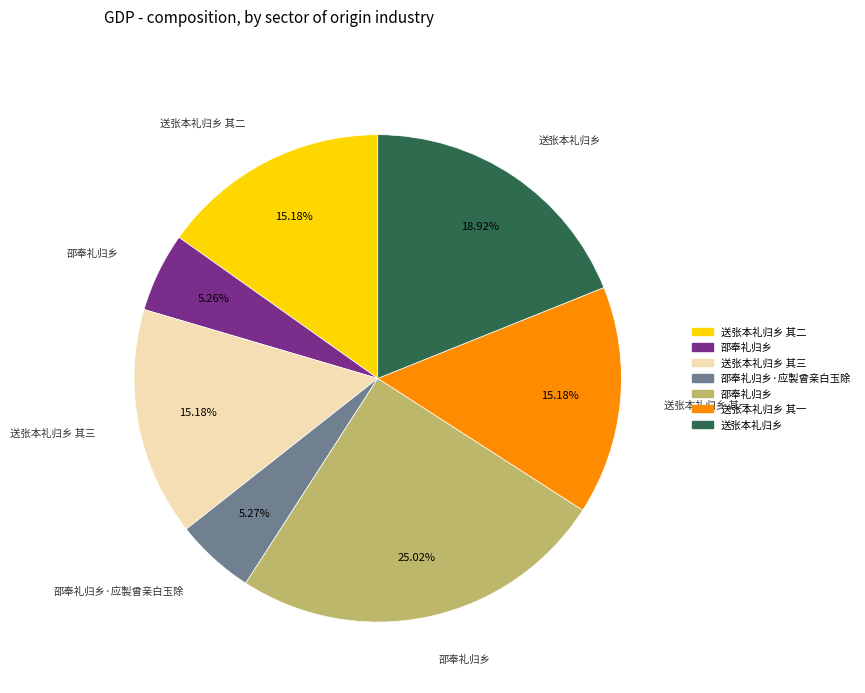

Is there any slice that represents more than half of the pie?

No